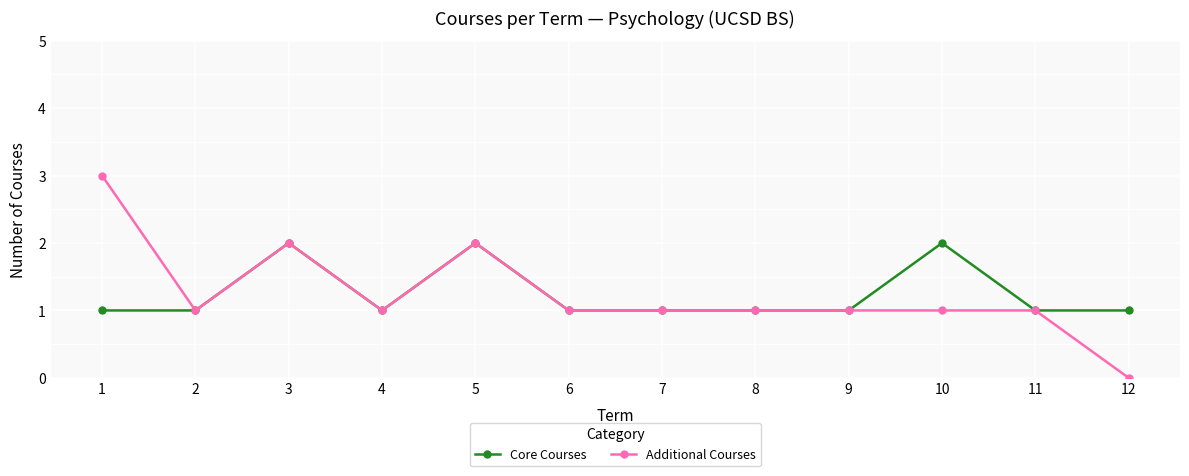

Is this an area chart (filled region under the line)?

No